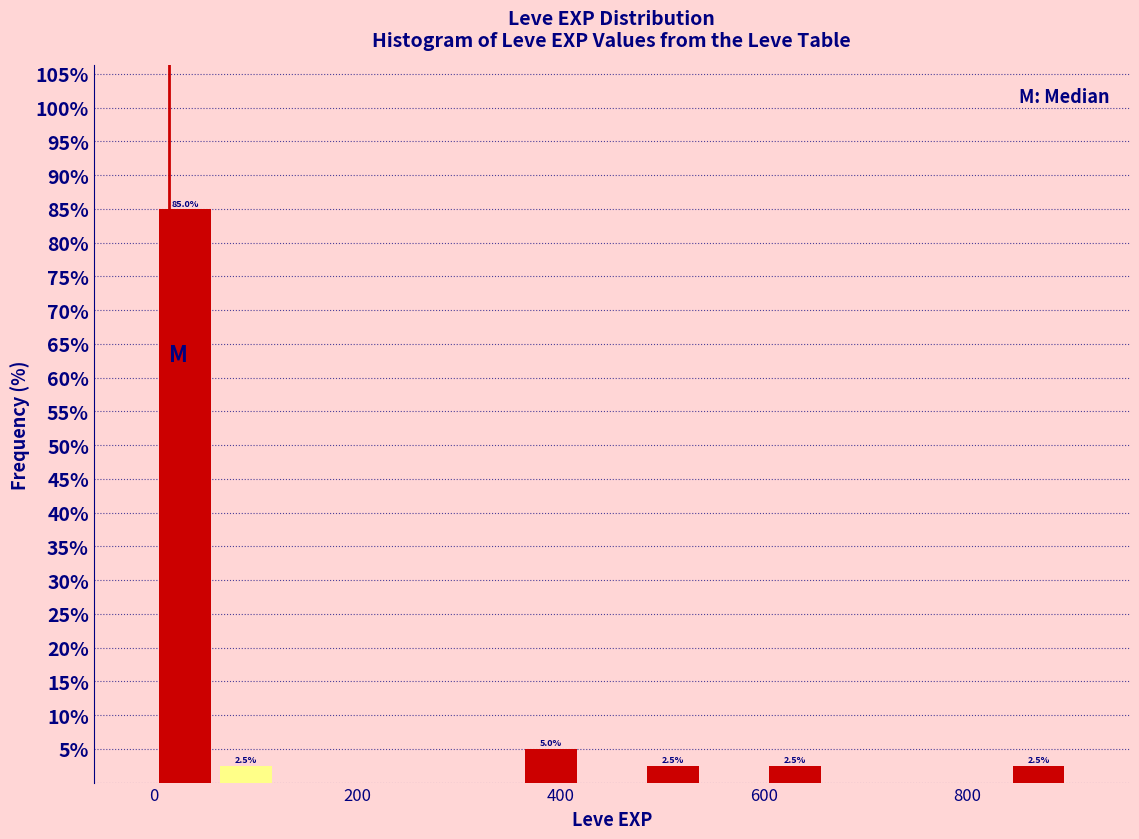

Read against the x-axis, roughly where is the centre of the tallest bar?

40